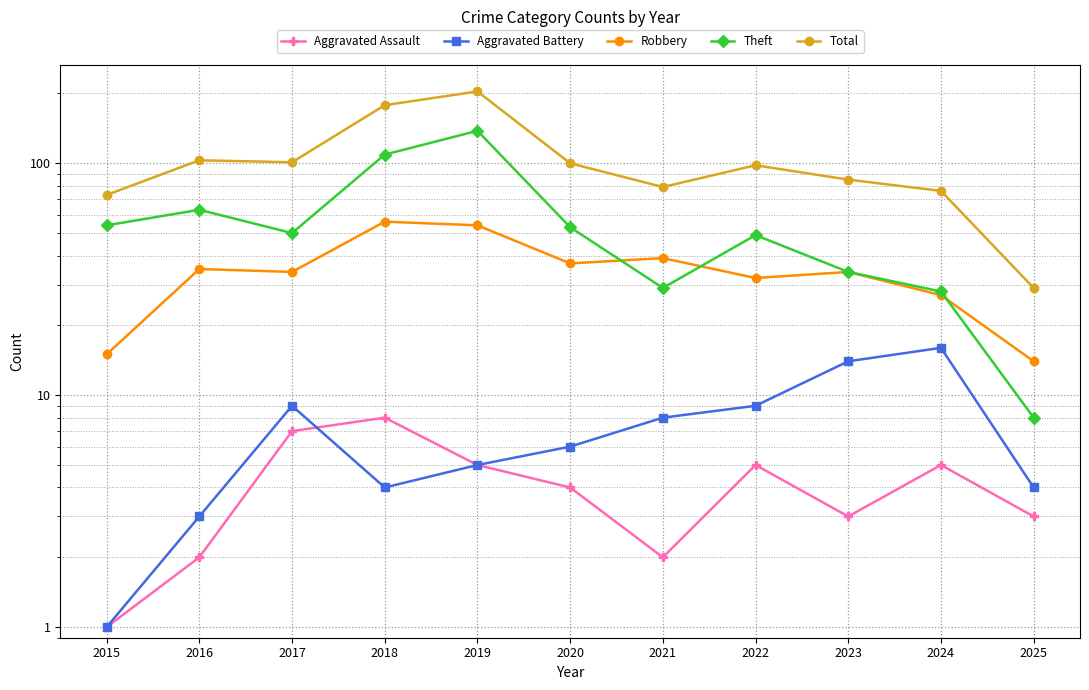

True or false: Theft and Robbery intersect in this chart.

True